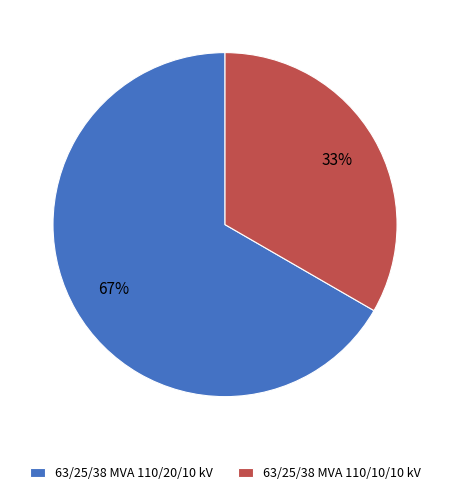

True or false: 63/25/38 MVA 110/10/10 kV accounts for 20% of the total.

False